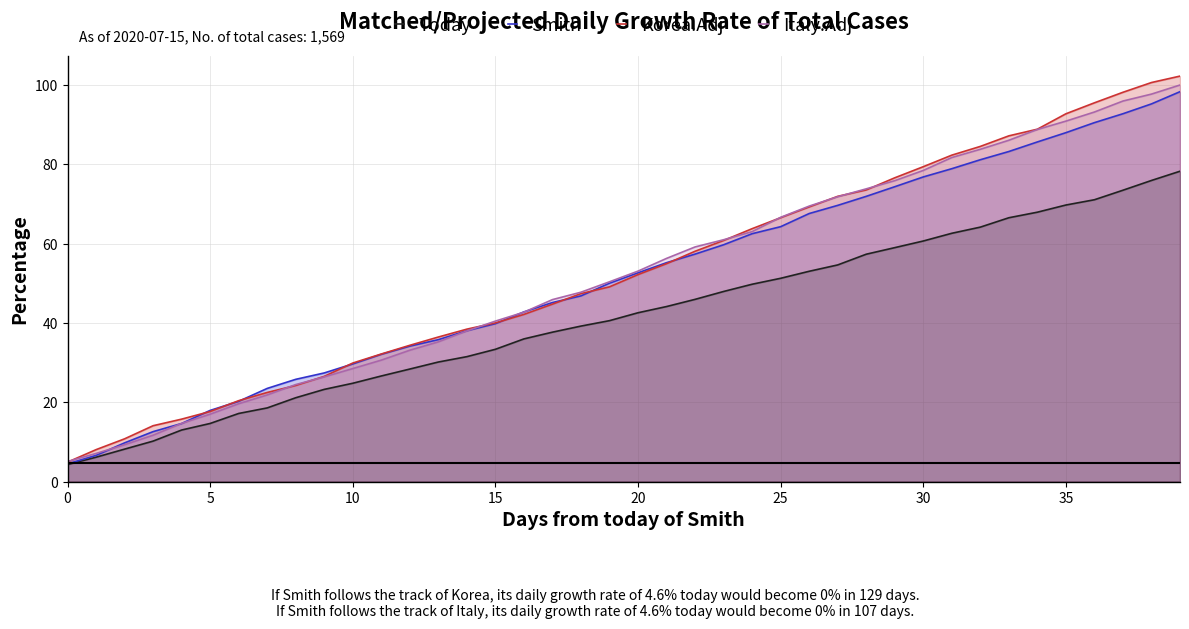

Rank the series at 34 from highest to lowest value.

Korea.Adj, Italy.Adj, Smith, Today